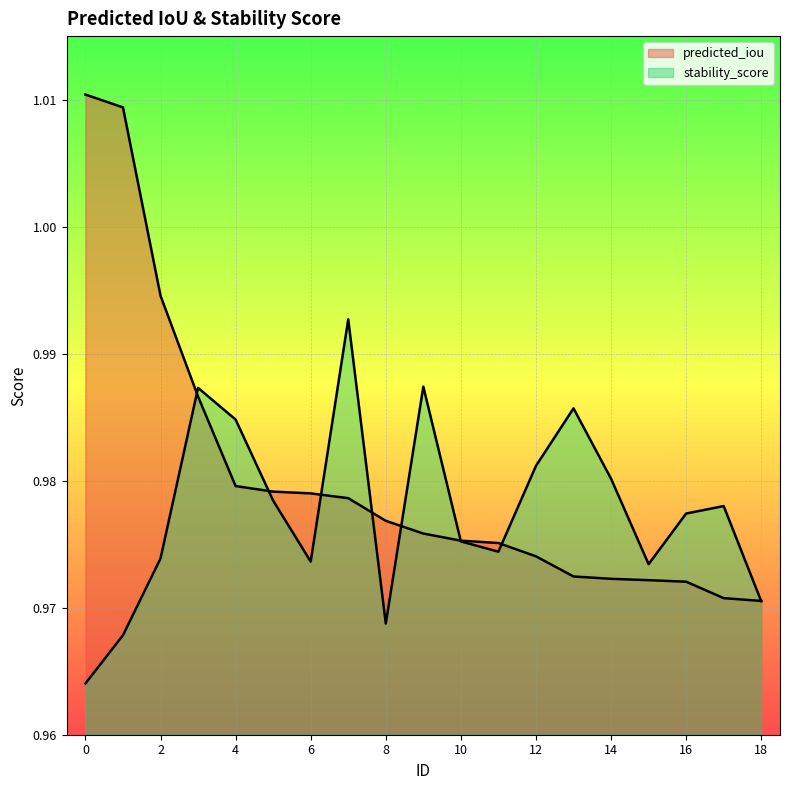

True or false: predicted_iou has a value of 0.6 at 0.

False